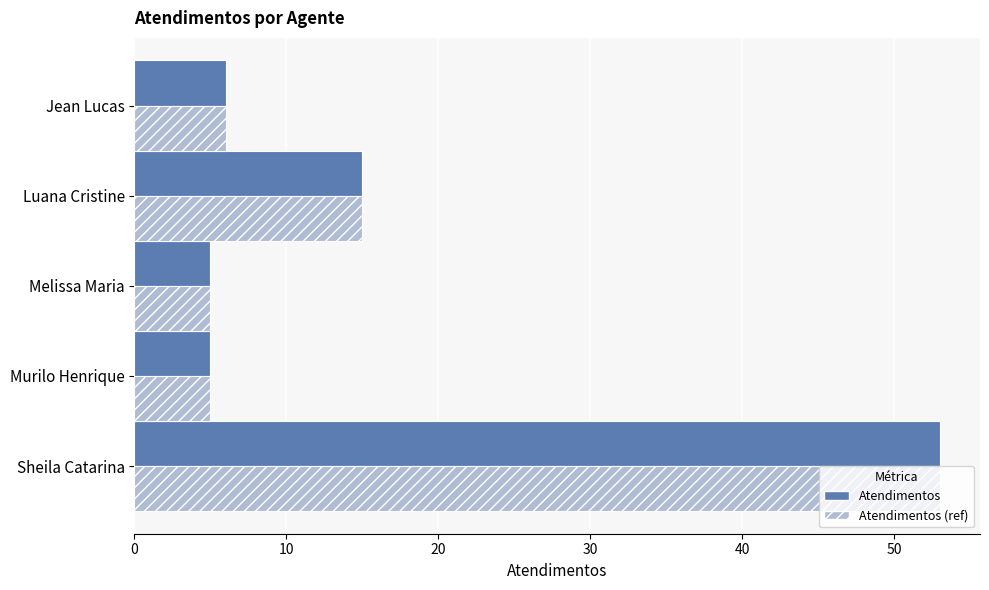

What is the lowest value of the Atendimentos series?

5